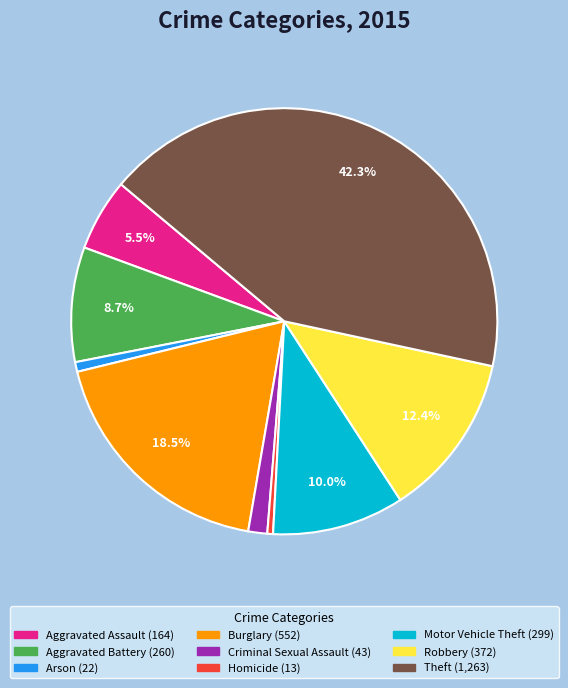

Which slice is the largest?

Theft